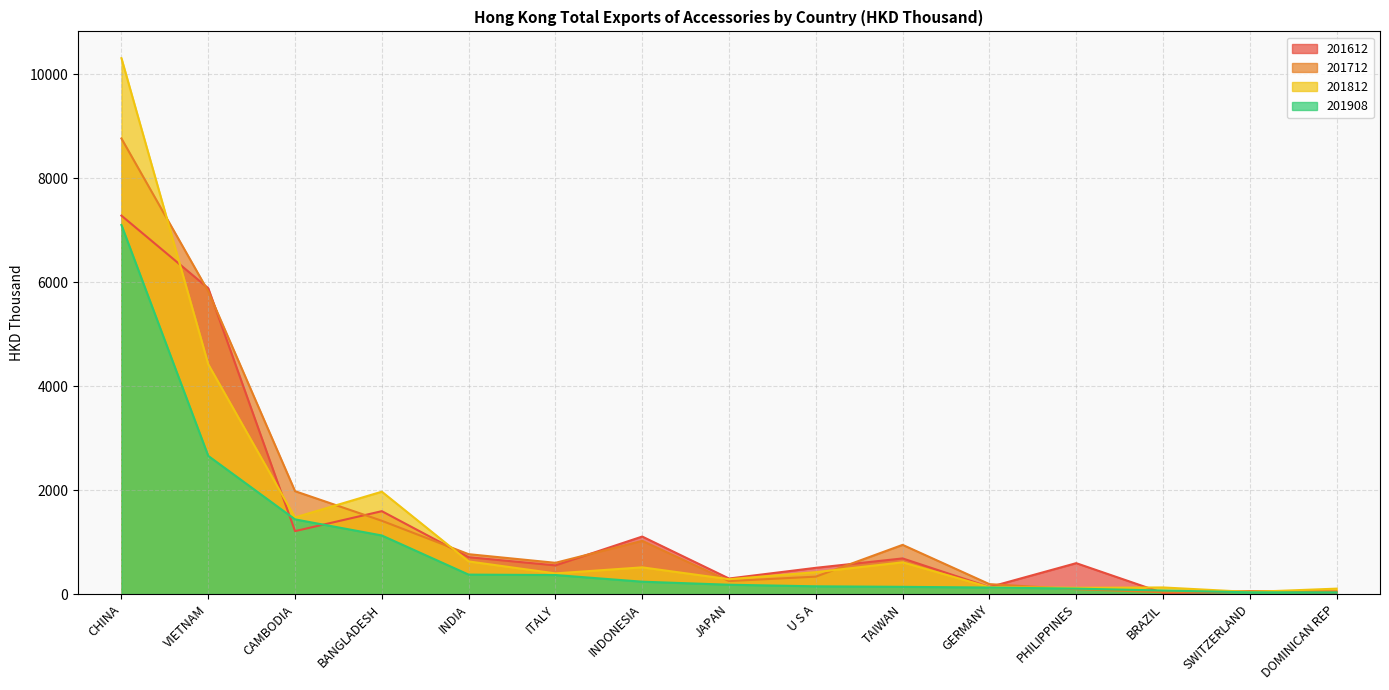

What is the minimum value shown in the chart?

21.2